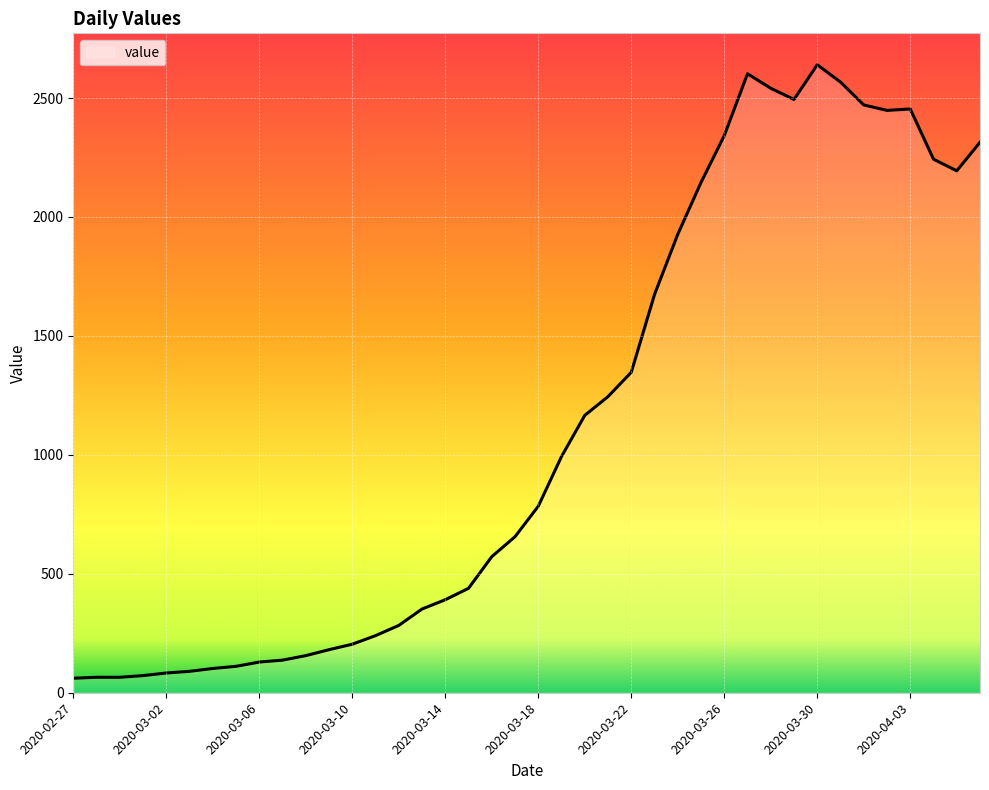

What is the greatest value displayed?

2640